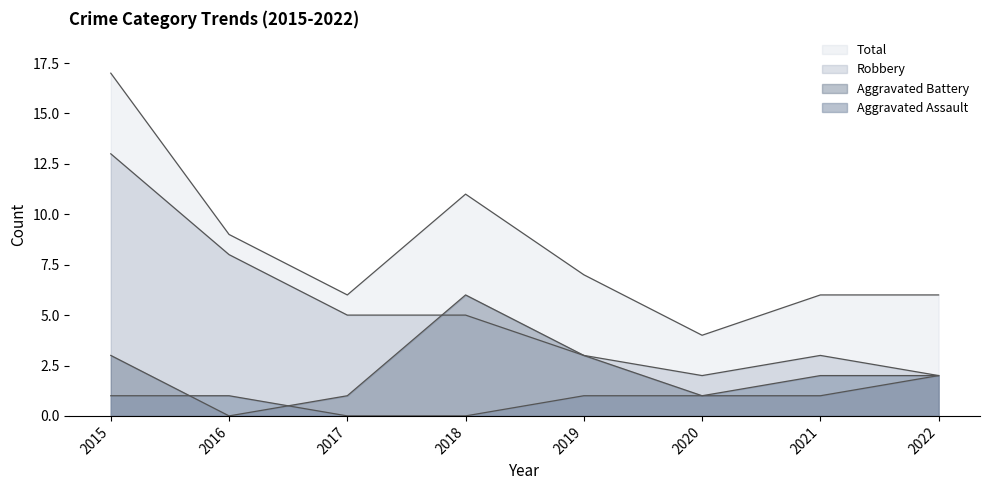

True or false: Total has more than 2 interior local peaks.

False